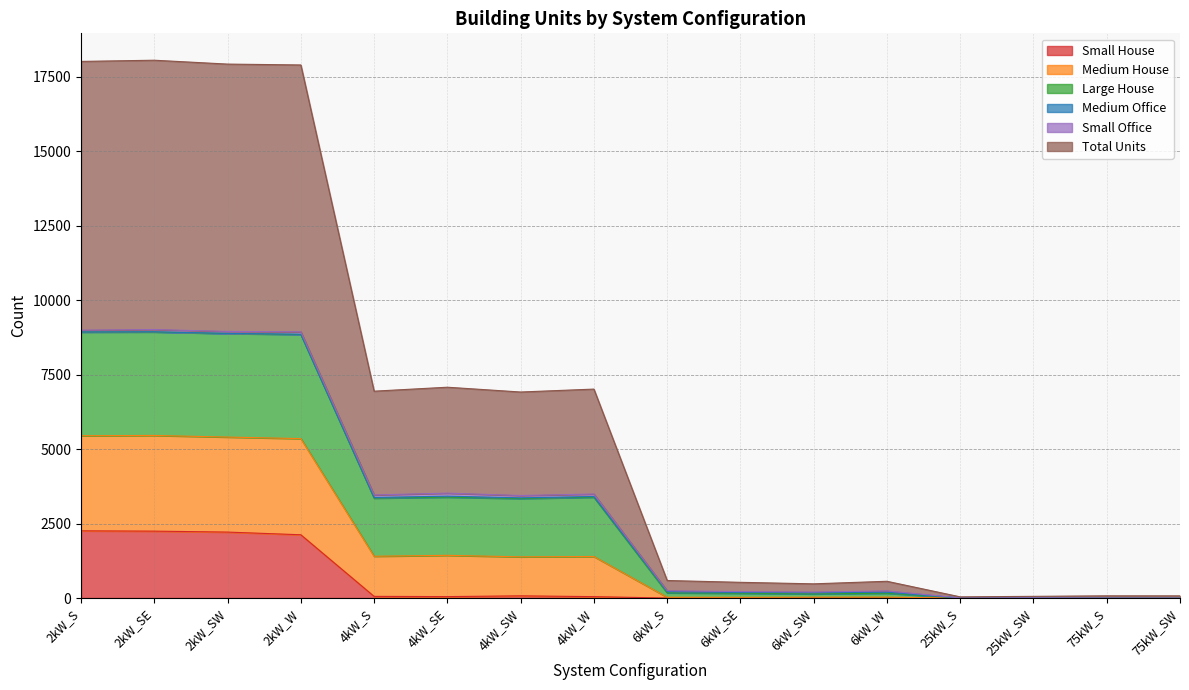

What is the highest value of the Total Units series?

8942